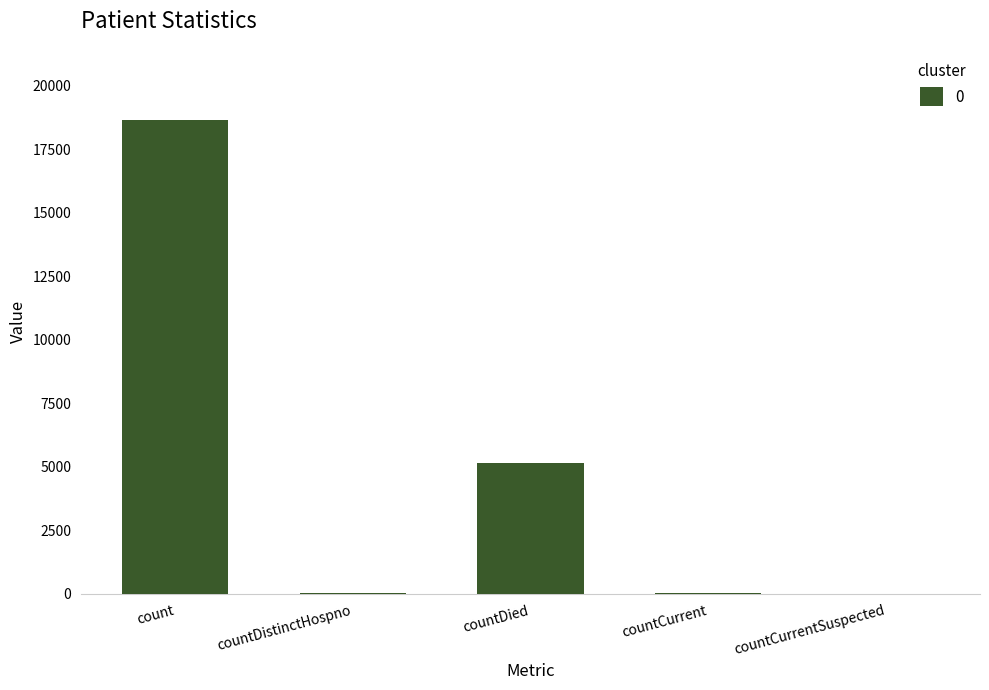

How many categories are shown in the chart?

5